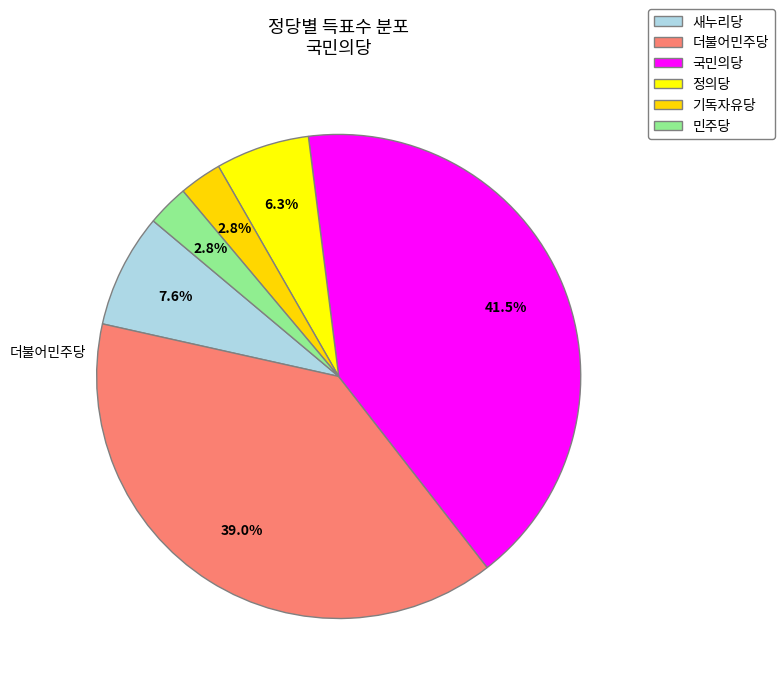

Is there any slice that represents more than half of the pie?

No